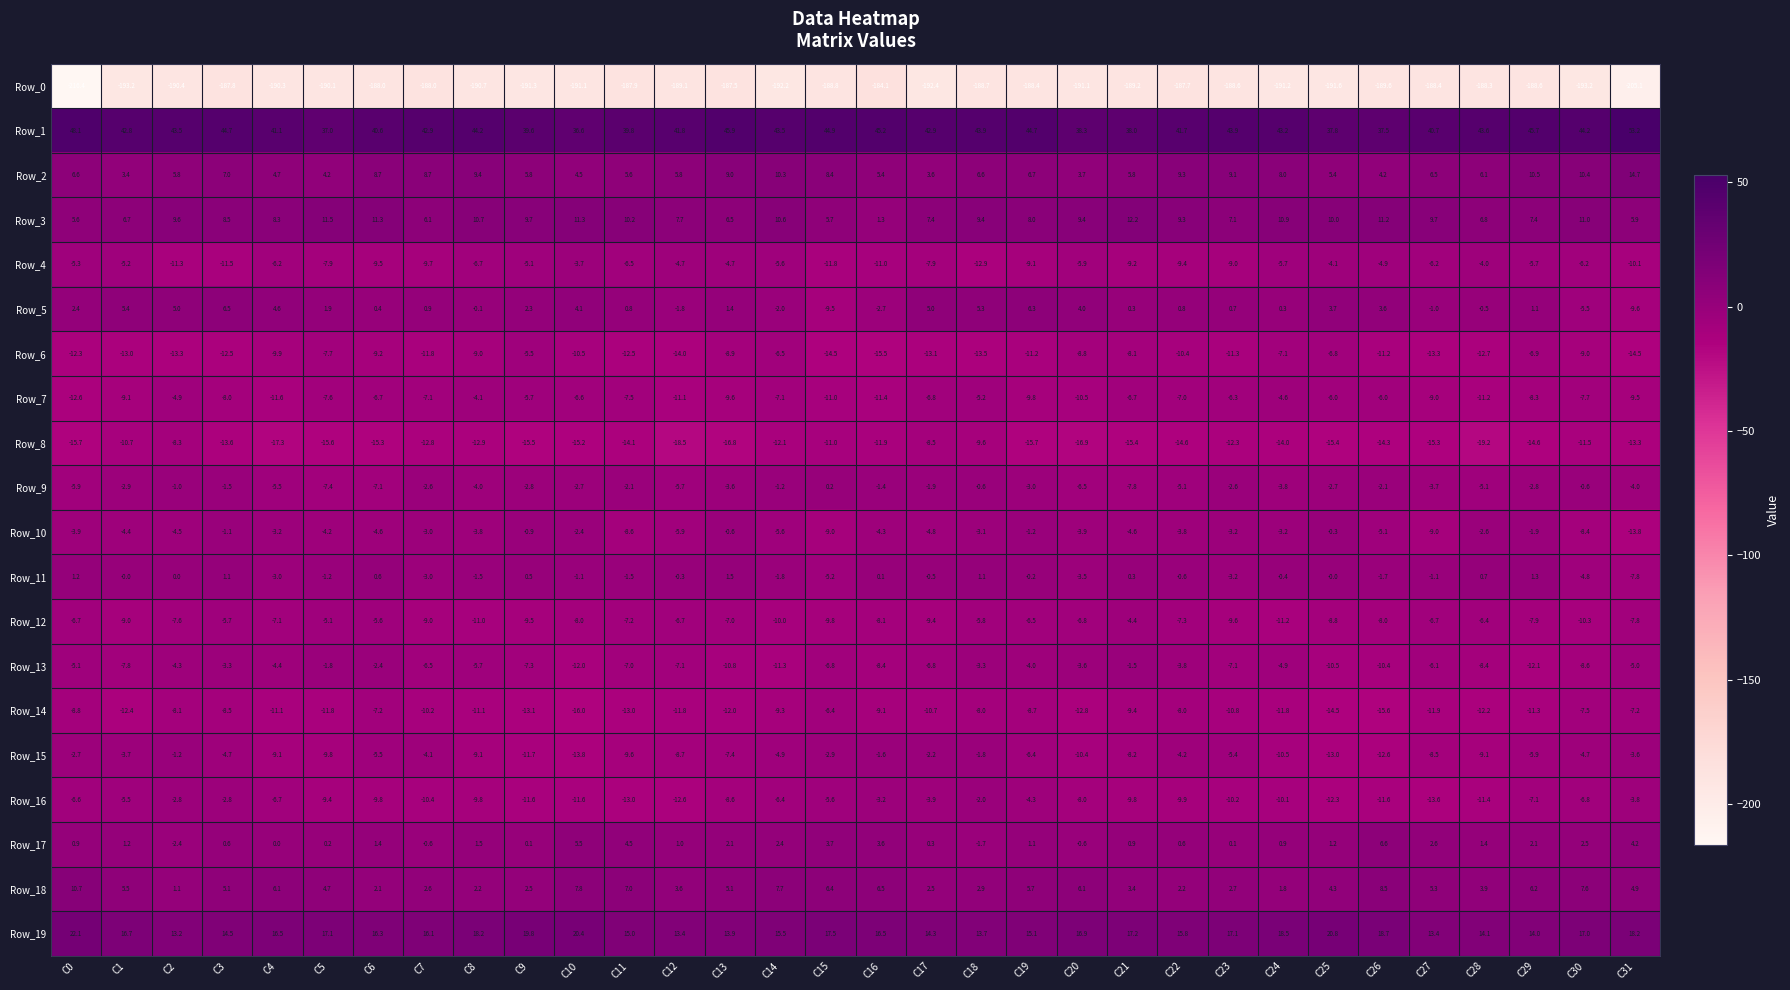

What is the difference between the maximum and minimum values in the Row_10 series?

13.5